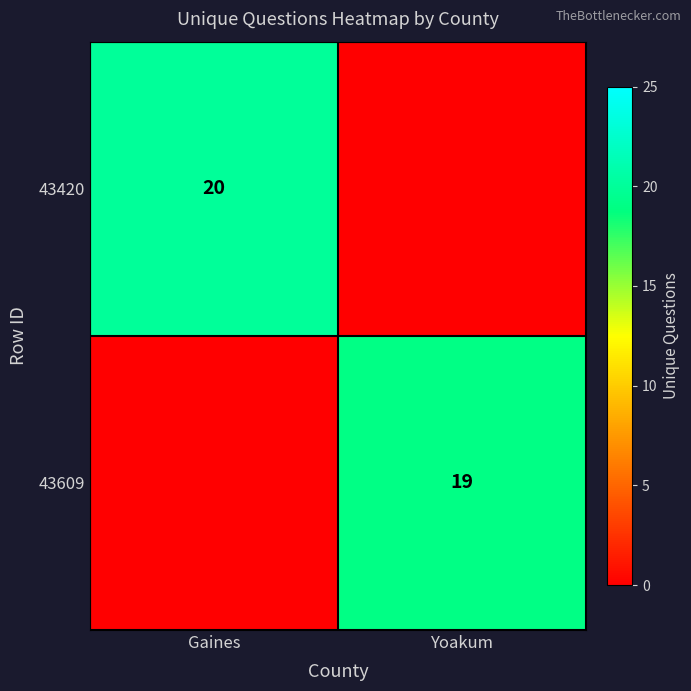

The value of 43609 at Yoakum is 26. True or false?

False